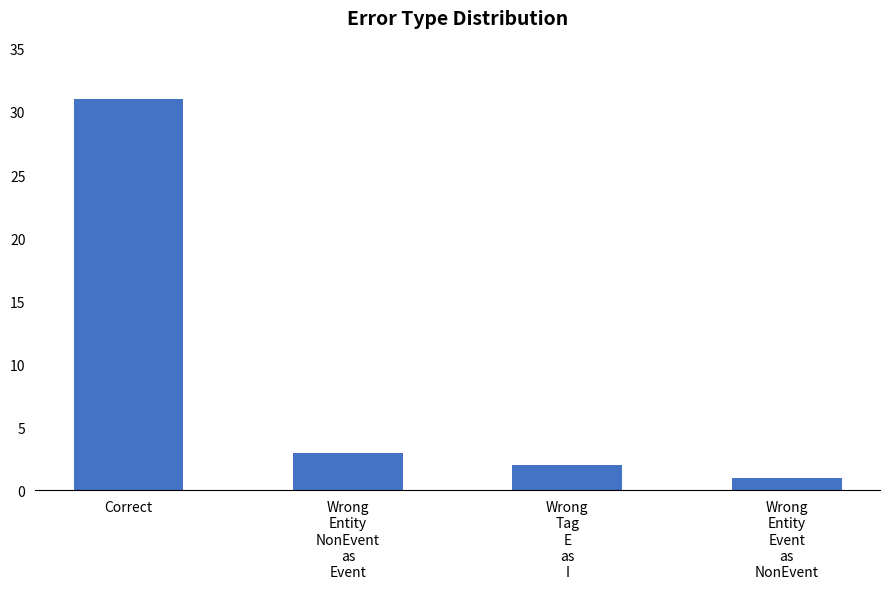

What is the minimum value shown in the chart?

1